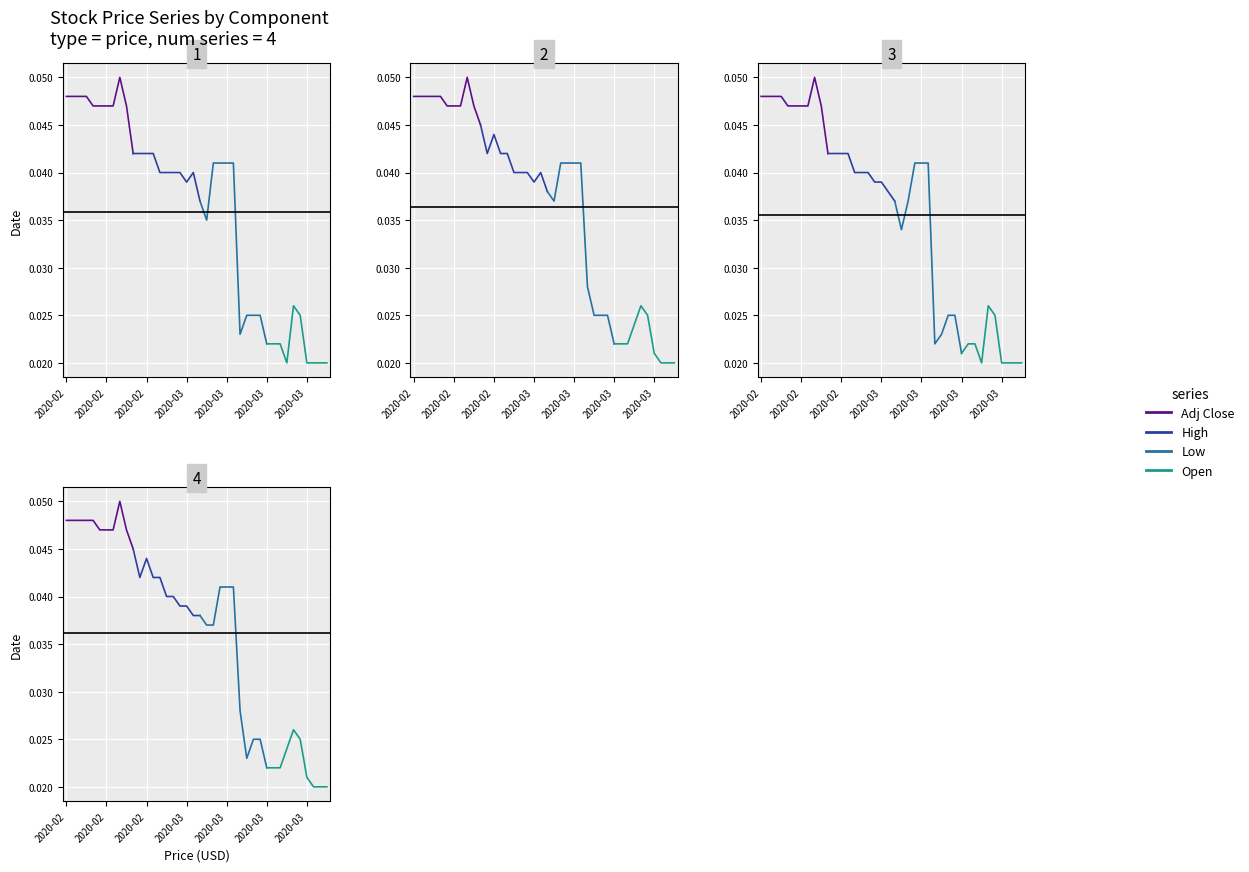

True or false: High and Adj Close cross at least once.

False